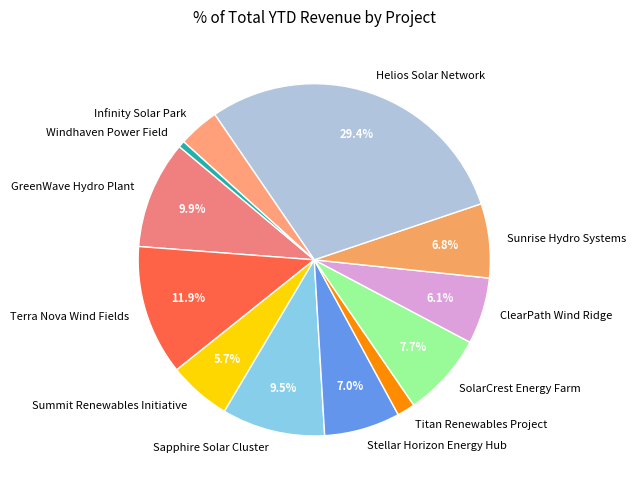

Count the number of slices in the pie.

12